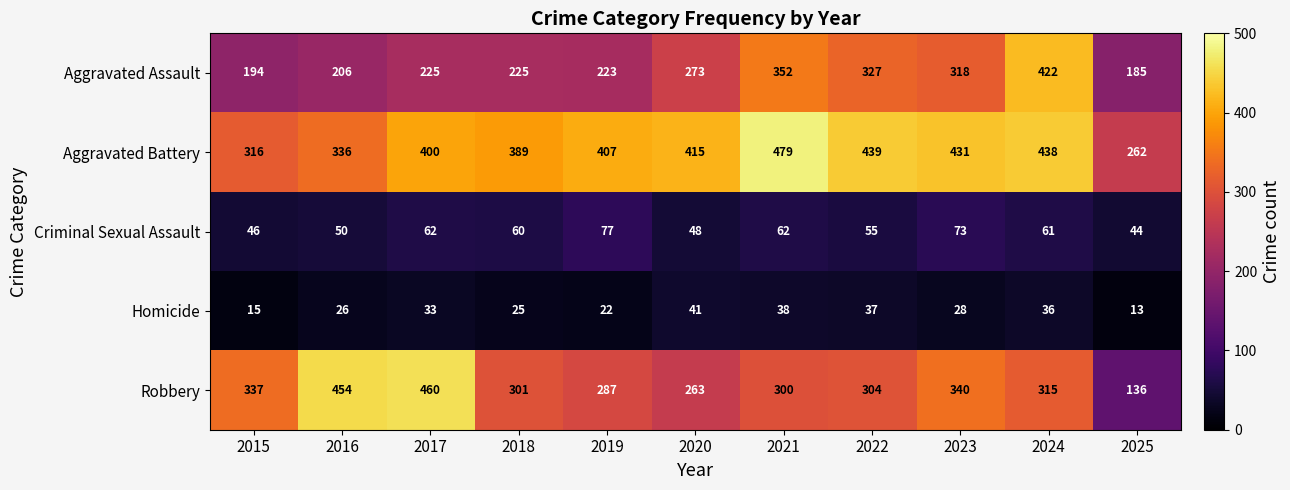

At how many categories does at least one series exceed 432?

5